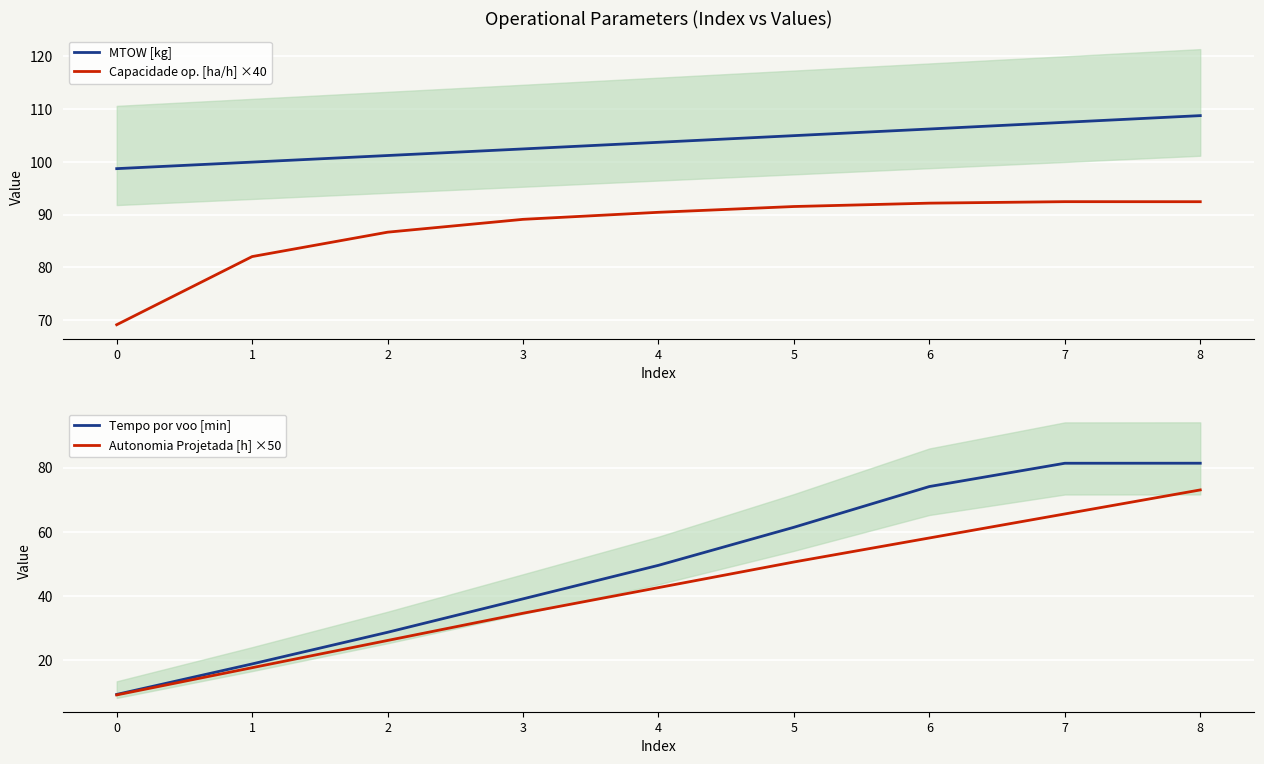

Which series has the largest range (max minus min)?

Tempo por voo [min]